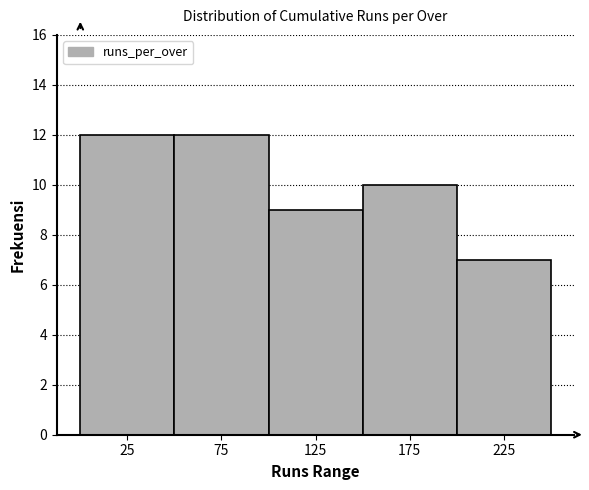

What is the height of the bar covering 50 to 100 on the x-axis? The values are not printed on the chart, so give them approximately, as read against the axis.

12